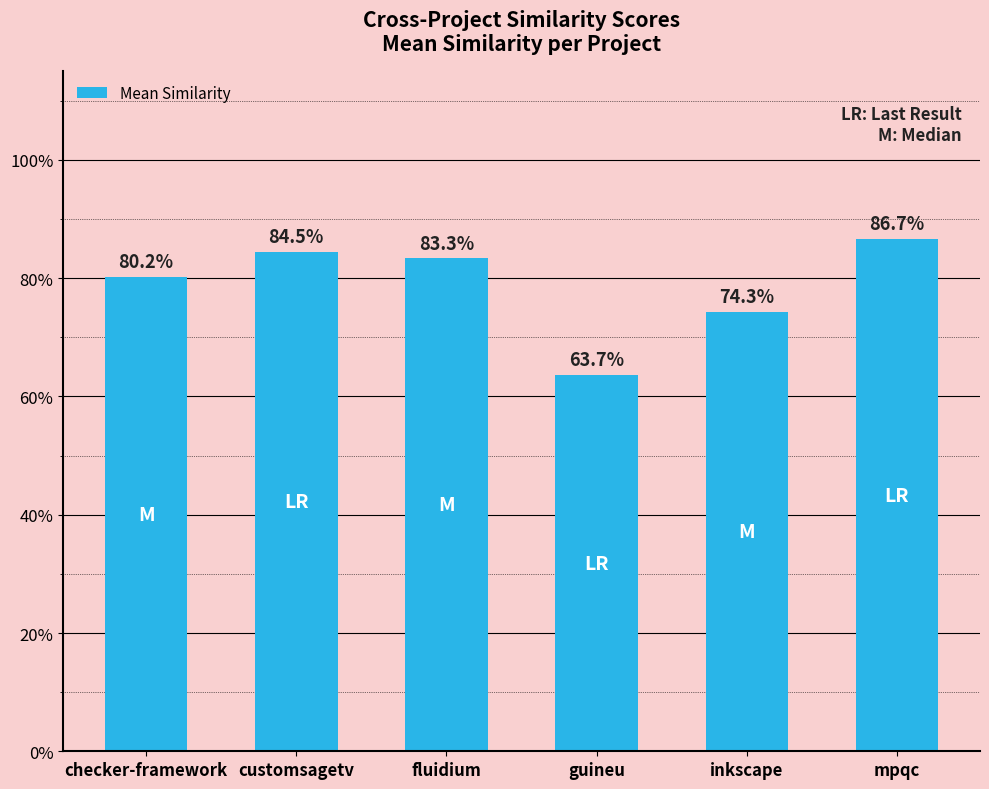

Reading left to right, list all the values displayed in this chart.

0.8	0.8	0.8	0.6	0.7	0.9